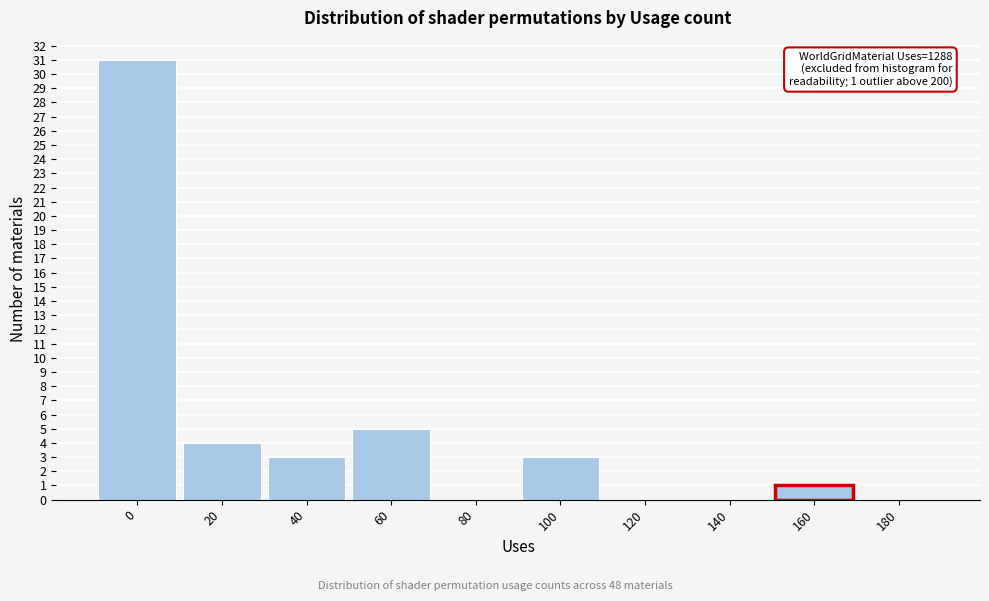

Reading left to right, what are all the values shown in this chart?

0=31	20=4	40=3	60=5	80=0	100=3	120=0	140=0	160=1	180=0